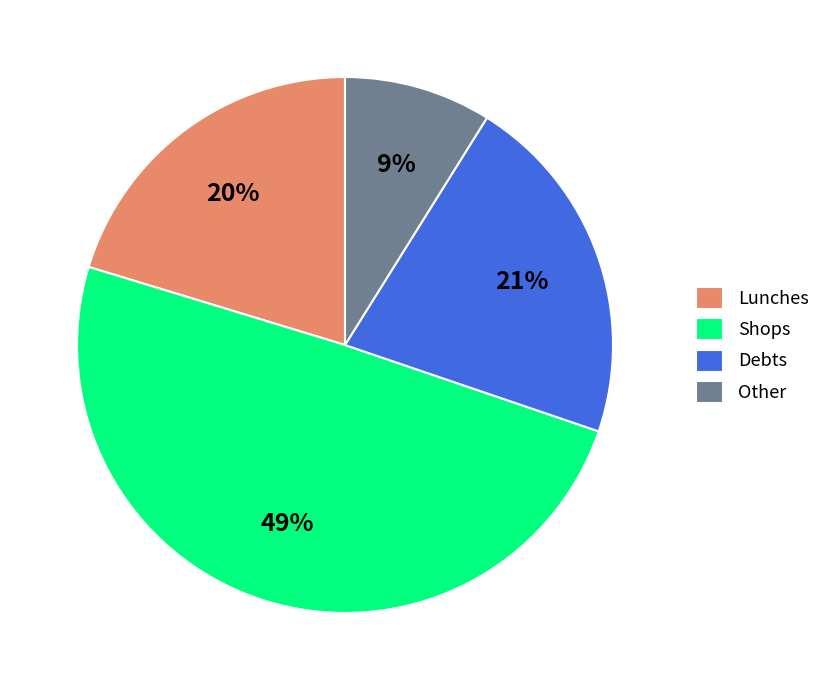

How many slices are in this pie chart?

4